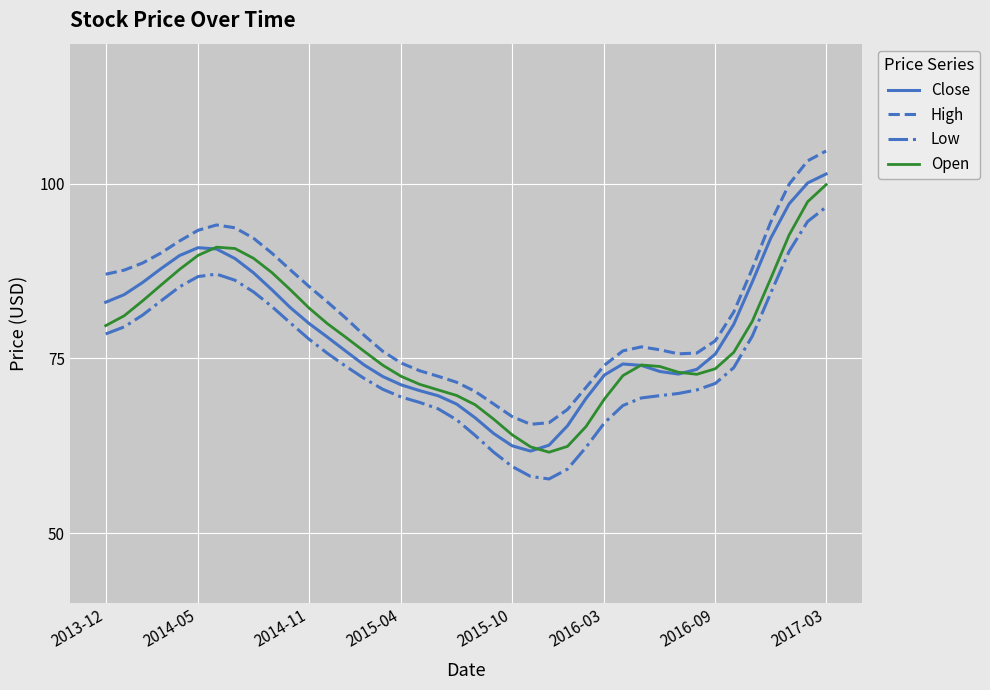

Which series has the largest total across all categories?

High